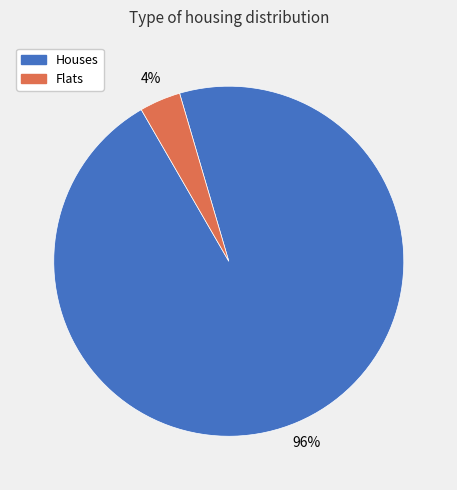

Which has a higher value, Houses or Flats?

Houses